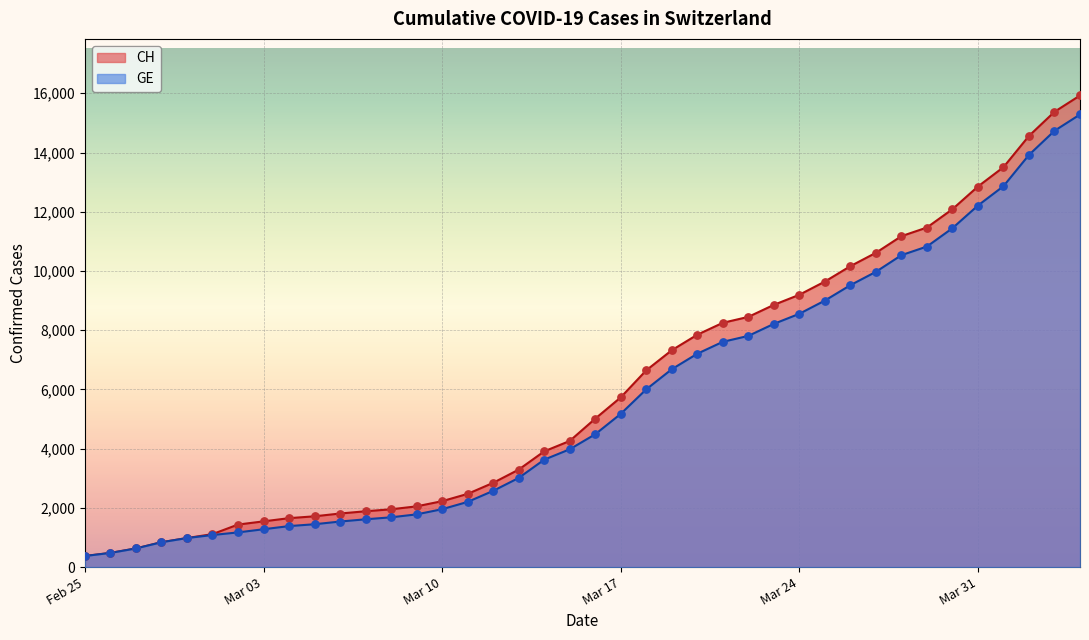

What are all the series names shown in the legend?

CH, GE